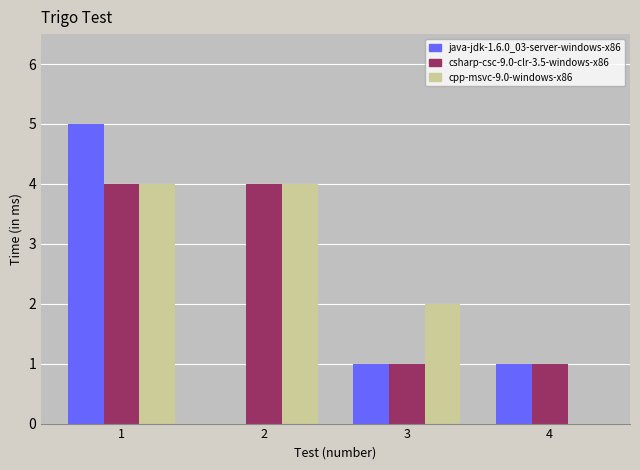

What is the greatest value displayed?

5